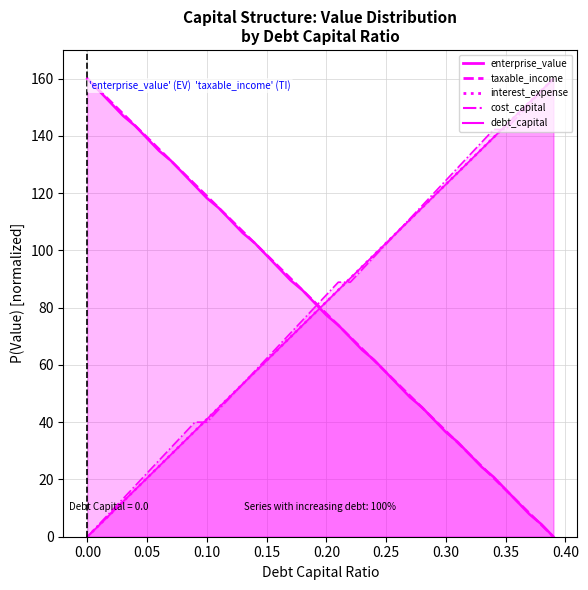

Reading left to right, list all the values displayed in this chart.

debt_capital: 0.0=160.0	0.01=155.9	0.02=151.8	0.03=147.7	0.04=143.6	0.05=139.5	0.06=135.4	0.07=131.3	0.08=127.2	0.09=123.1	0.1=119.0	0.11=114.9	0.12=110.8	0.13=106.7	0.14=102.6	0.15=98.5	0.16=94.4	0.17=90.3	0.18=86.2	0.19=82.1	0.2=77.9	0.21=73.8	0.22=69.7	0.23=65.6	0.24=61.5	0.25=57.4	0.26=53.3	0.27=49.2	0.28=45.1	0.29=41.0	0.3=36.9	0.31=32.8	0.32=28.7	0.33=24.6	0.34=20.5	0.35=16.4	0.36=12.3	0.37=8.2	0.38=4.1	0.39=0.0
cost_capital: 0.0=0.0	0.01=4.4	0.02=8.9	0.03=13.3	0.04=17.8	0.05=22.2	0.06=26.7	0.07=31.1	0.08=35.6	0.09=40.0	0.1=40.0	0.11=44.4	0.12=48.9	0.13=53.3	0.14=57.8	0.15=62.2	0.16=66.7	0.17=71.1	0.18=75.6	0.19=80.0	0.2=84.4	0.21=88.9	0.22=88.9	0.23=93.3	0.24=97.8	0.25=102.2	0.26=106.7	0.27=111.1	0.28=115.6	0.29=120.0	0.3=124.4	0.31=128.9	0.32=133.3	0.33=137.8	0.34=142.2	0.35=142.2	0.36=146.7	0.37=151.1	0.38=155.6	0.39=160.0
enterprise_value: 0.0=160.0	0.01=155.7	0.02=151.3	0.03=147.0	0.04=143.5	0.05=139.1	0.06=134.8	0.07=131.3	0.08=127.0	0.09=122.6	0.1=118.3	0.11=114.8	0.12=110.4	0.13=106.1	0.14=102.6	0.15=98.3	0.16=93.9	0.17=89.6	0.18=86.1	0.19=81.7	0.2=77.4	0.21=73.9	0.22=69.6	0.23=65.2	0.24=61.7	0.25=57.4	0.26=53.0	0.27=48.7	0.28=45.2	0.29=40.9	0.3=36.5	0.31=33.0	0.32=28.7	0.33=24.3	0.34=20.9	0.35=16.5	0.36=12.2	0.37=7.8	0.38=4.3	0.39=0.0
interest_expense: 0.0=0.0	0.01=4.1	0.02=8.2	0.03=12.3	0.04=16.4	0.05=20.5	0.06=24.6	0.07=28.7	0.08=32.8	0.09=36.9	0.1=41.0	0.11=45.1	0.12=49.2	0.13=53.3	0.14=57.4	0.15=61.5	0.16=65.6	0.17=69.7	0.18=73.8	0.19=77.9	0.2=82.1	0.21=86.2	0.22=90.3	0.23=94.4	0.24=98.5	0.25=102.6	0.26=106.7	0.27=110.8	0.28=114.9	0.29=119.0	0.3=123.1	0.31=127.2	0.32=131.3	0.33=135.4	0.34=139.5	0.35=143.6	0.36=147.7	0.37=151.8	0.38=155.9	0.39=160.0
taxable_income: 0.0=0.0	0.01=4.1	0.02=8.2	0.03=12.3	0.04=16.4	0.05=20.5	0.06=24.6	0.07=28.7	0.08=32.8	0.09=36.9	0.1=41.0	0.11=45.1	0.12=49.2	0.13=53.3	0.14=57.4	0.15=61.5	0.16=65.6	0.17=69.7	0.18=73.8	0.19=77.9	0.2=82.1	0.21=86.2	0.22=90.3	0.23=94.4	0.24=98.5	0.25=102.6	0.26=106.7	0.27=110.8	0.28=114.9	0.29=119.0	0.3=123.1	0.31=127.2	0.32=131.3	0.33=135.4	0.34=139.5	0.35=143.6	0.36=147.7	0.37=151.8	0.38=155.9	0.39=160.0